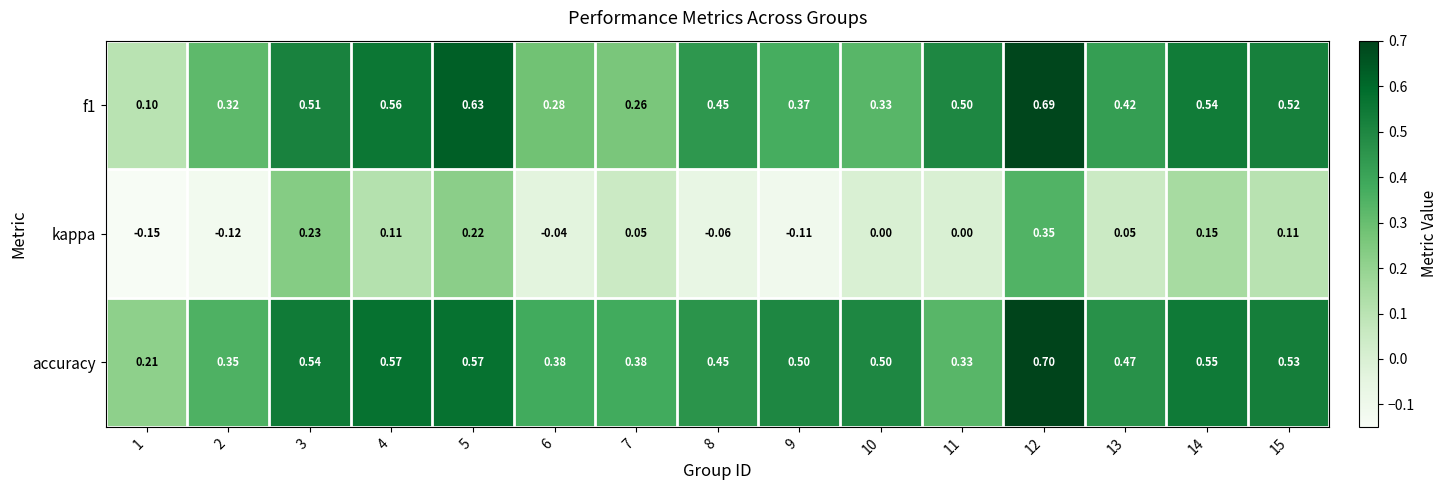

Is the value of accuracy at 14 greater than the value of f1 at 5?

No